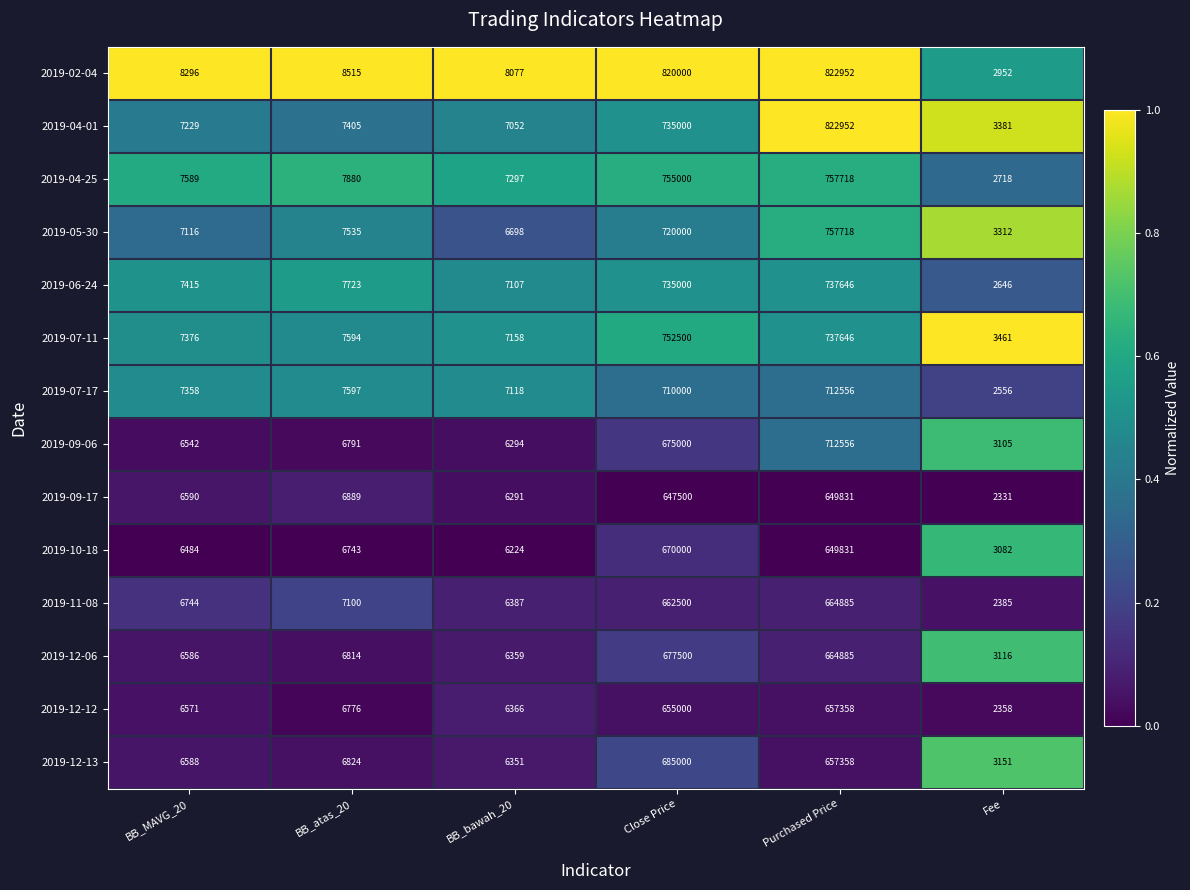

Which series has the largest range (max minus min)?

2019-02-04